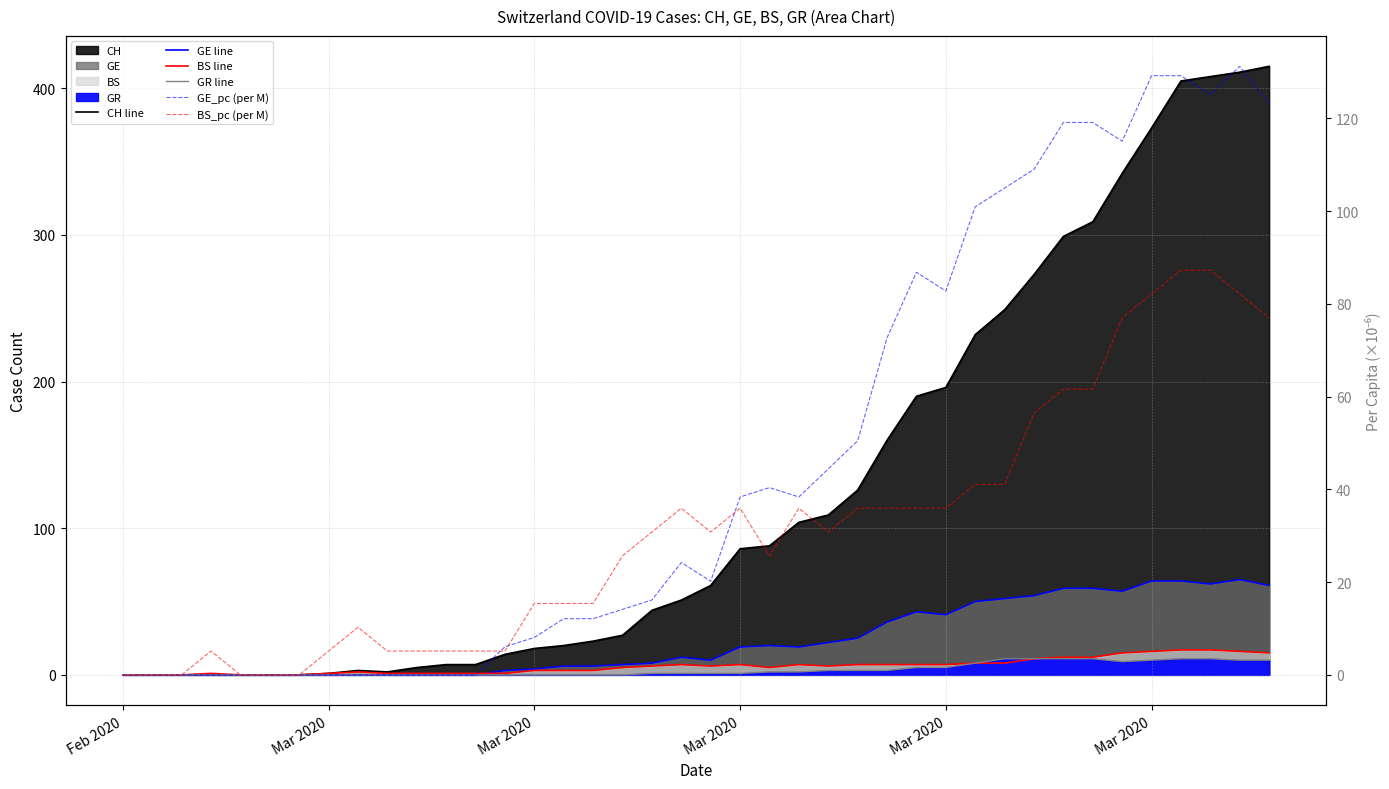

True or false: GE line and BS_pc (per M) cross at least once.

True